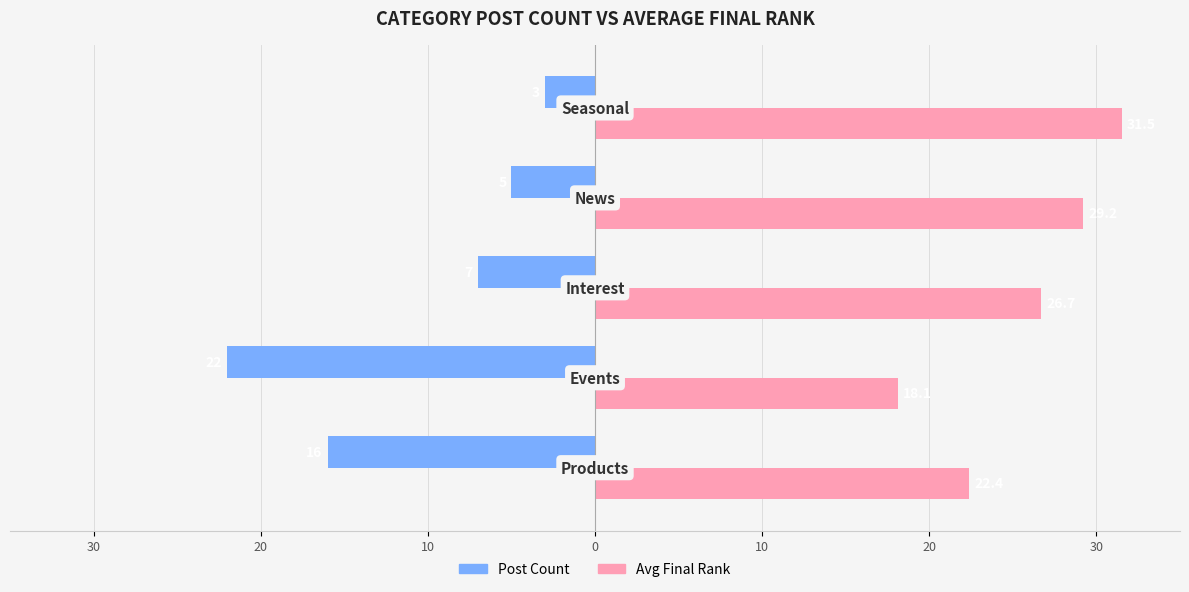

What are all the series names shown in the legend?

Post Count, Avg Final Rank